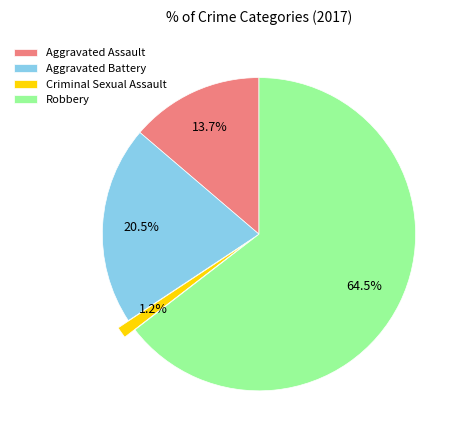

Does any single category account for the majority?

Yes